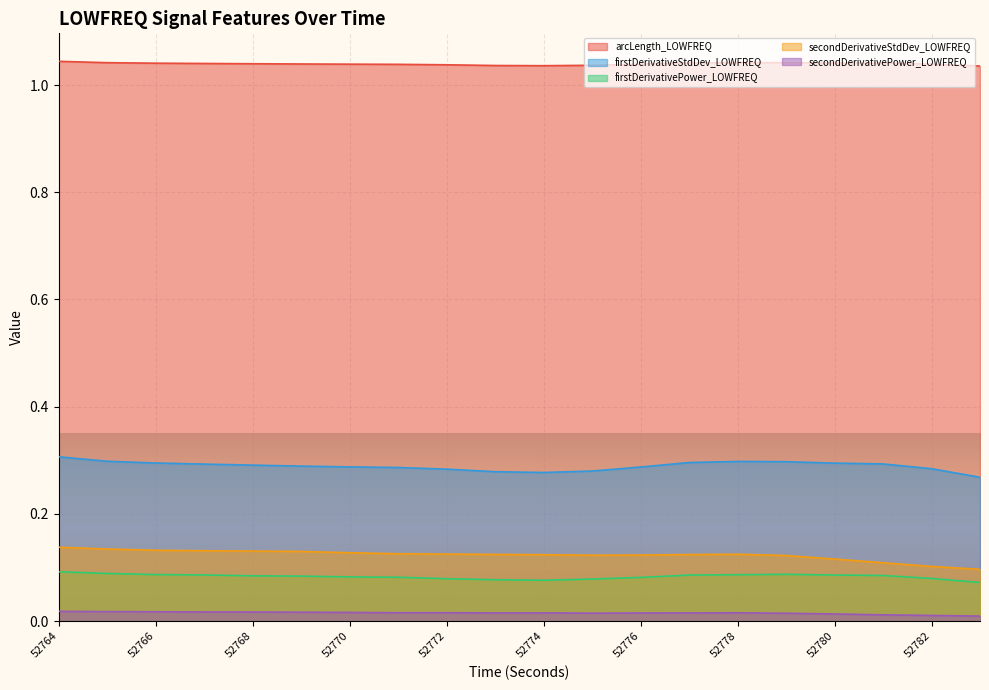

List the series in order of their peak value, highest first.

arcLength_LOWFREQ, firstDerivativeStdDev_LOWFREQ, secondDerivativeStdDev_LOWFREQ, firstDerivativePower_LOWFREQ, secondDerivativePower_LOWFREQ